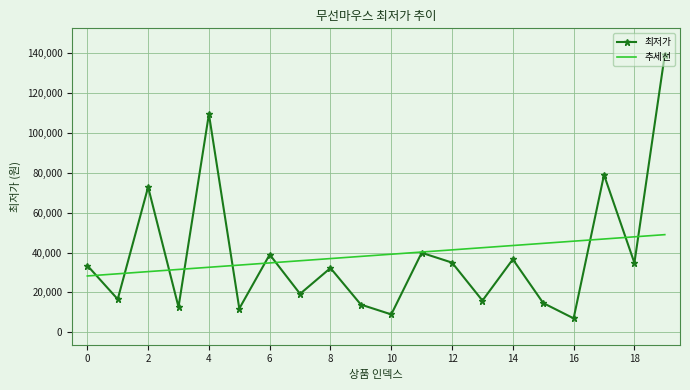

Which series has the largest range (max minus min)?

최저가